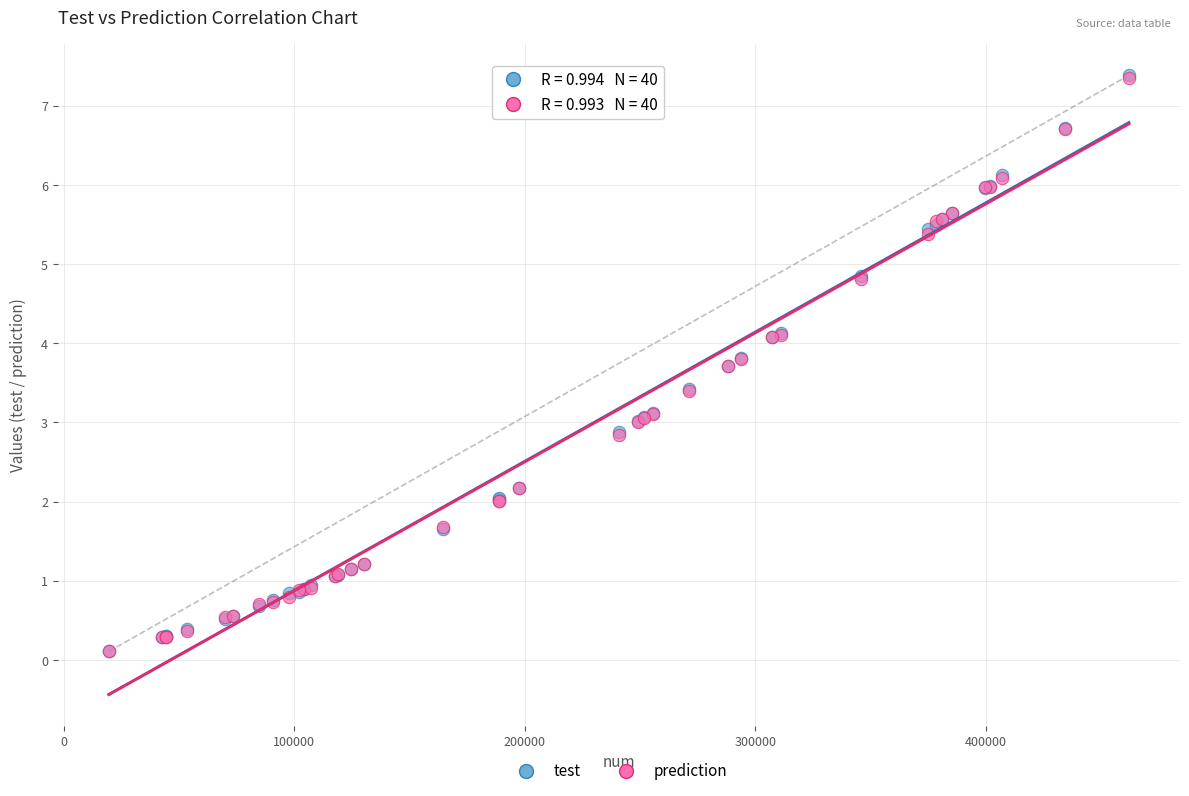

What are all the series names shown in the legend?

test, prediction